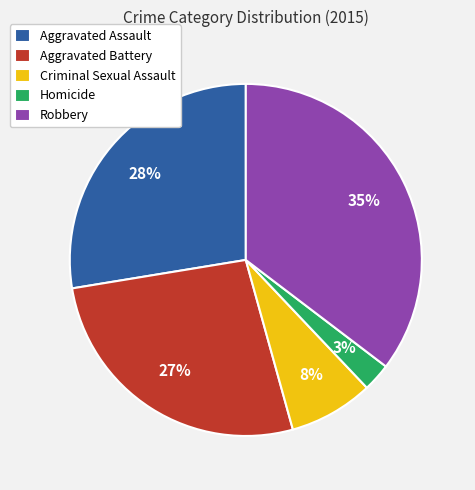

How many slices are in this pie chart?

5